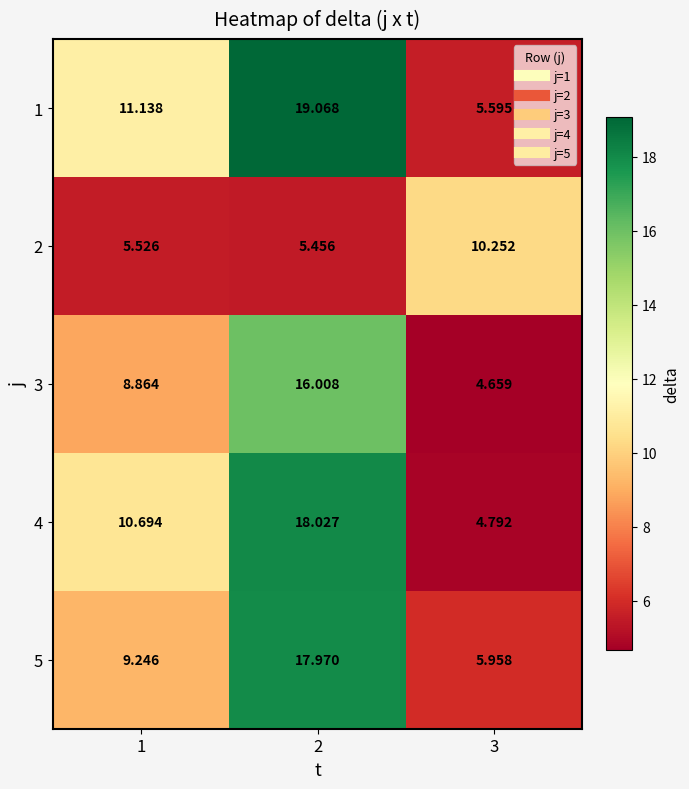

At which category does the chart reach its peak across all series?

2